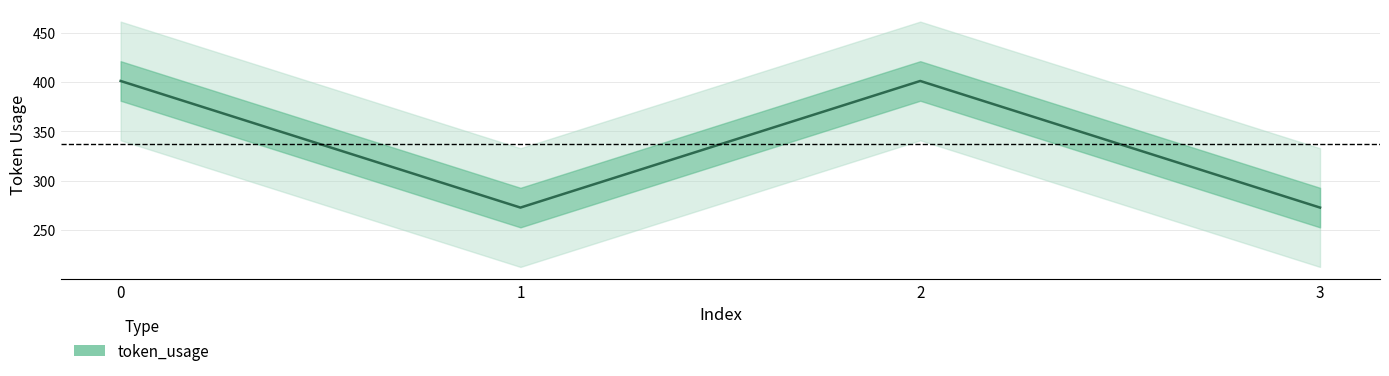

Reading left to right, what are all the values shown in this chart?

0=401	1=273	2=401	3=273